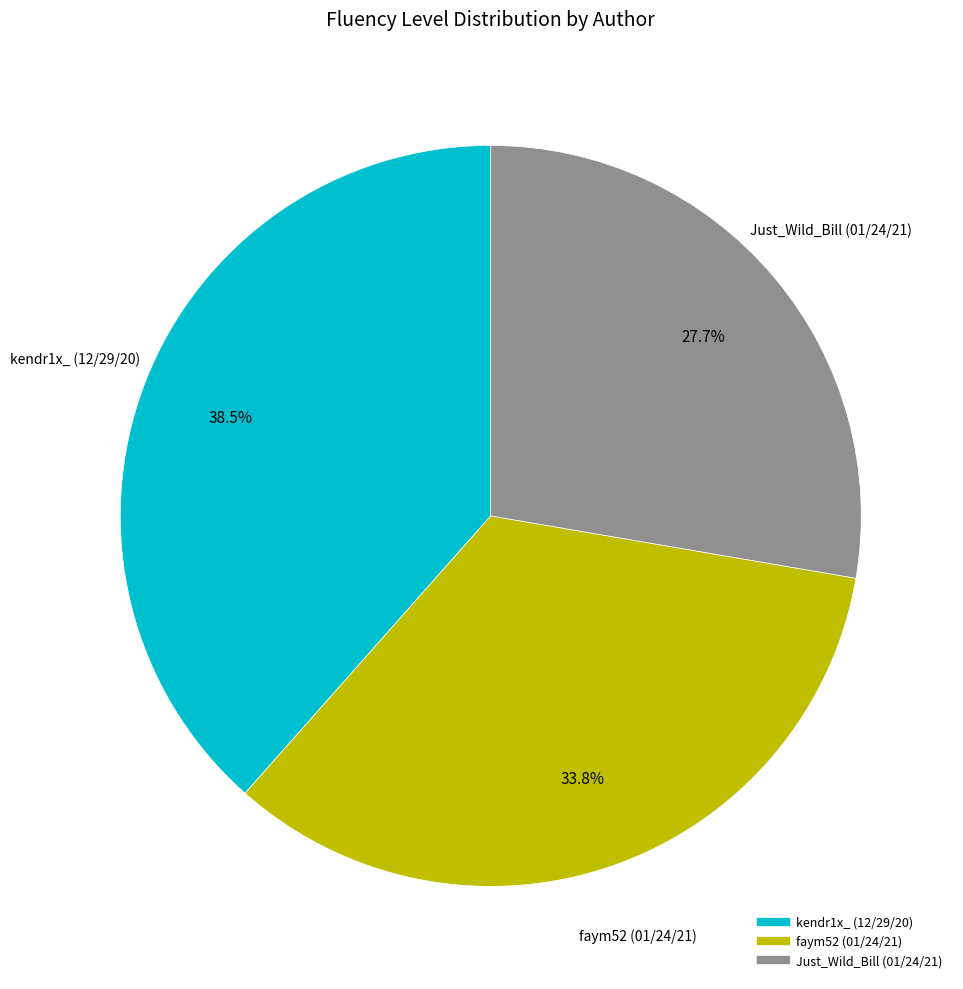

Is Just_Wild_Bill (01/24/21) the majority of the pie?

No